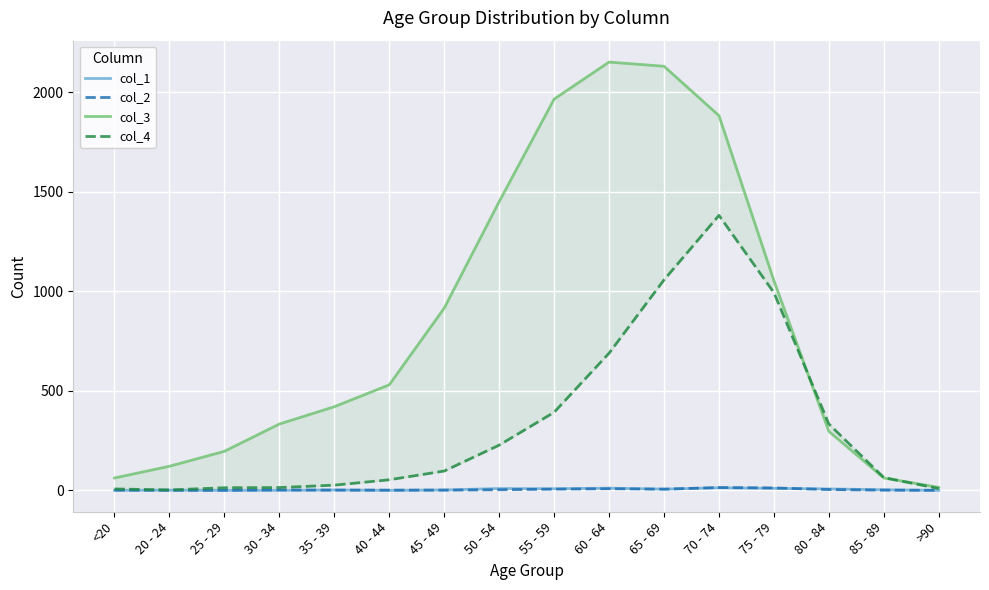

At how many categories does at least one series exceed 1160?

5